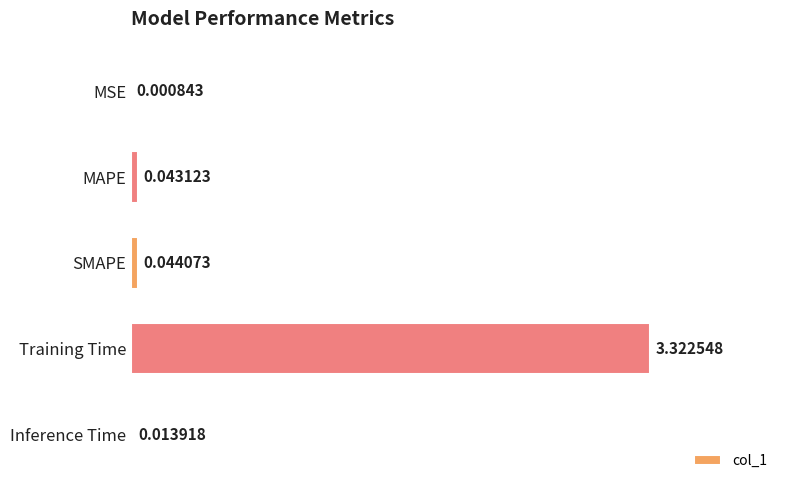

At which category does the chart reach its peak across all series?

Training Time